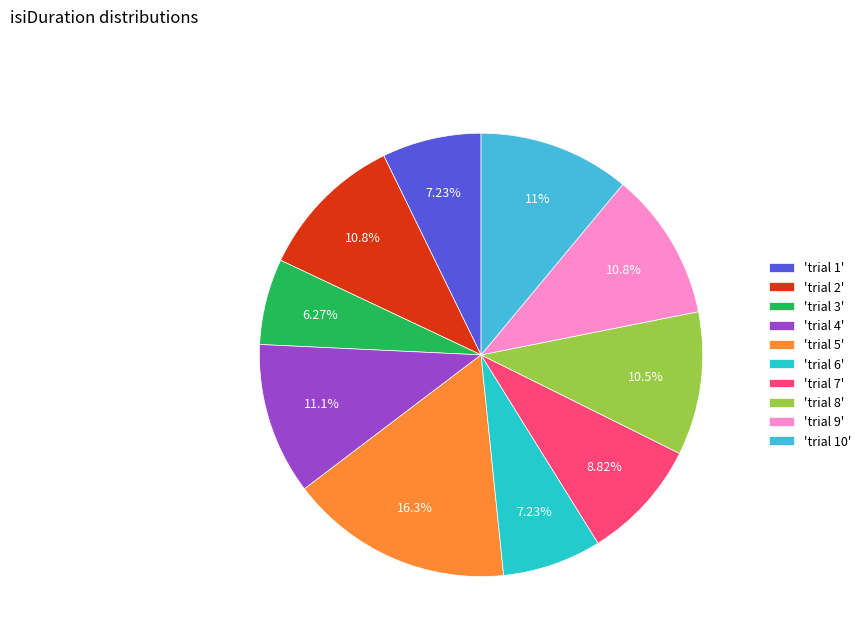

Is 'trial 6' the majority of the pie?

No